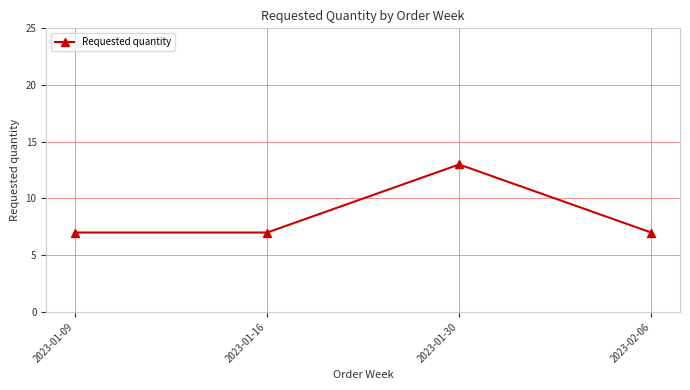

How many lines are shown in the chart?

1